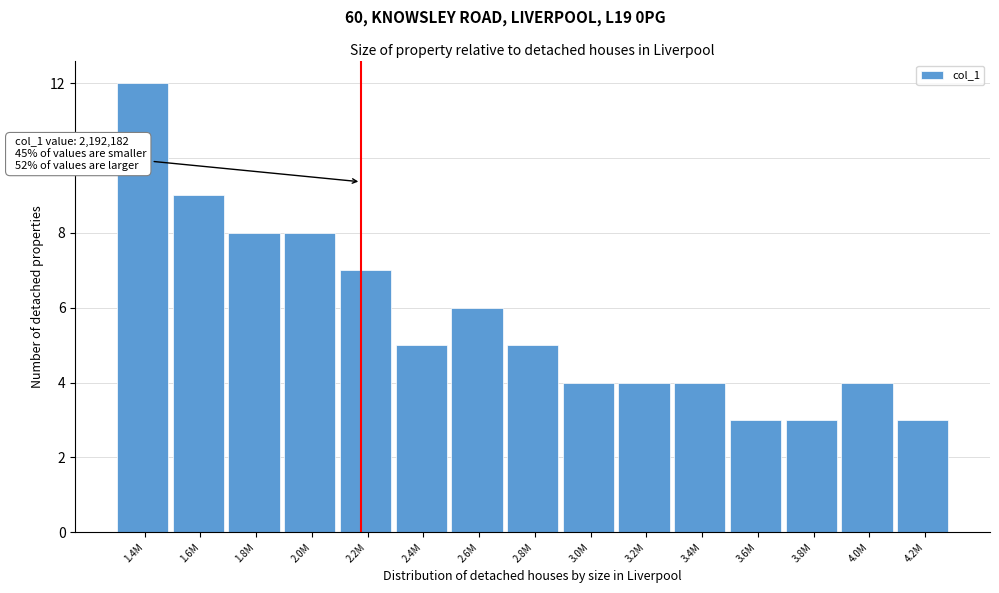

Reading right to left, what are all the values shown in this chart?

4.2M=3	4.0M=4	3.8M=3	3.6M=3	3.4M=4	3.2M=4	3.0M=4	2.8M=5	2.6M=6	2.4M=5	2.2M=7	2.0M=8	1.8M=8	1.6M=9	1.4M=12